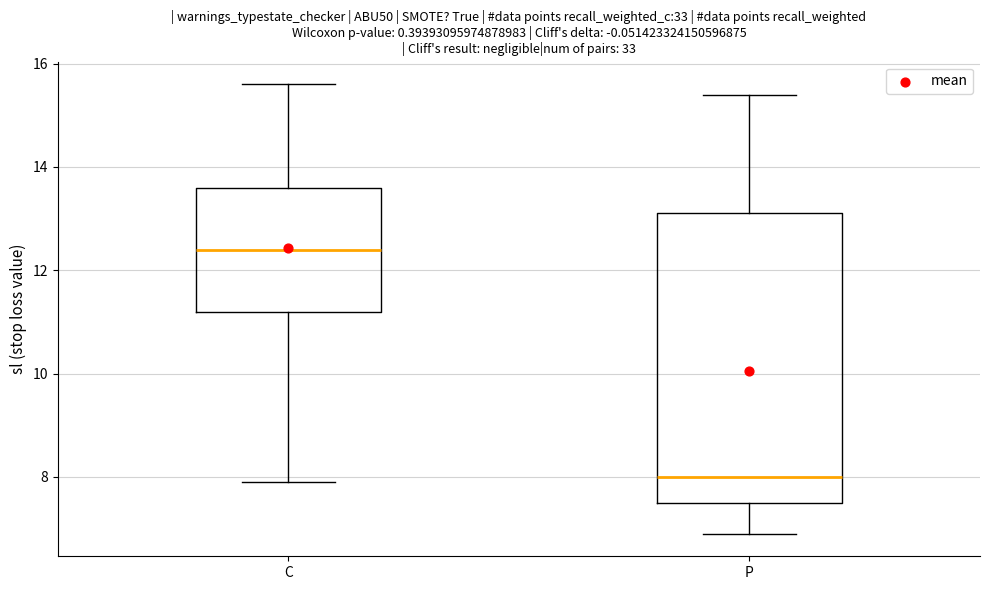

Reading left to right, read every box against the y-axis: the position of its median line, the range the box covers, and the ends of its whiskers. The values are not printed on the chart, so give them approximately, as read against the axis.

C: median 12.4, box 11.2 to 13.6, whiskers 8.0 to 15.6
P: median 8.0, box 7.6 to 13.2, whiskers 7.0 to 15.4